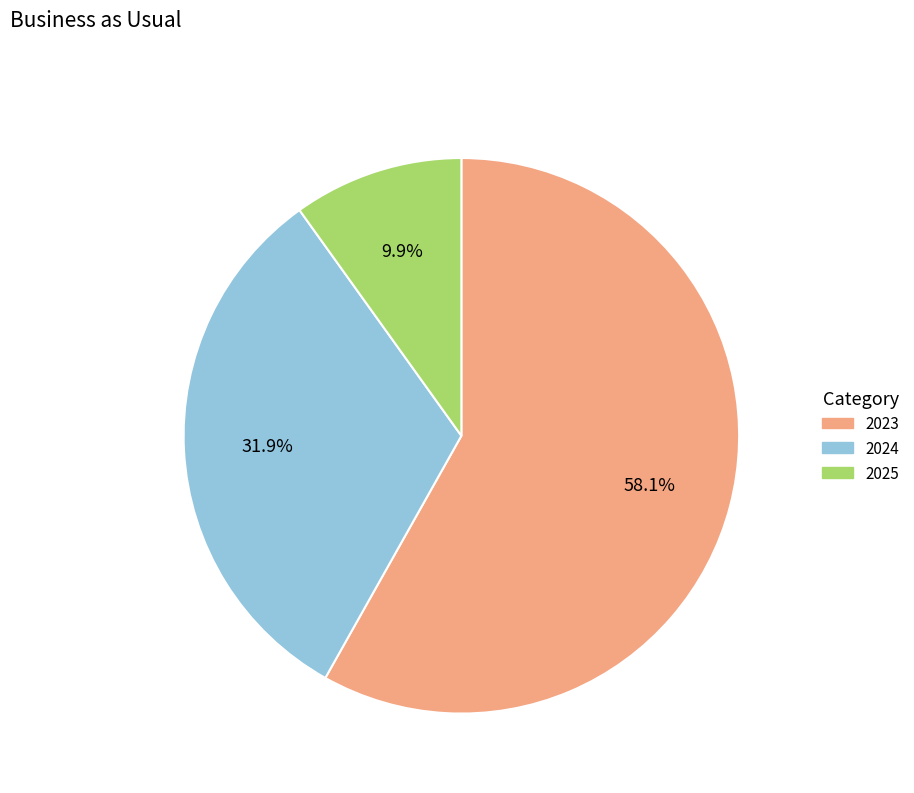

To the nearest percent, what is the difference between the 2023 and 2024 slice percentages?

26%